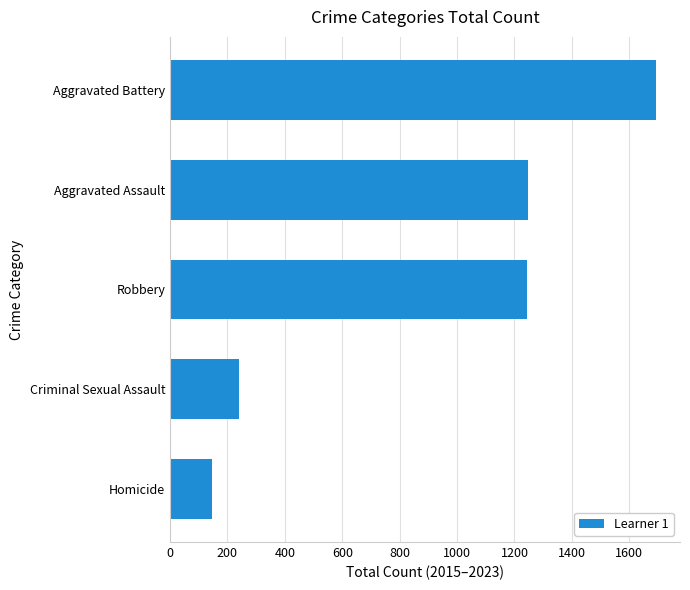

What is the difference between the values at Aggravated Battery and Aggravated Assault?

444